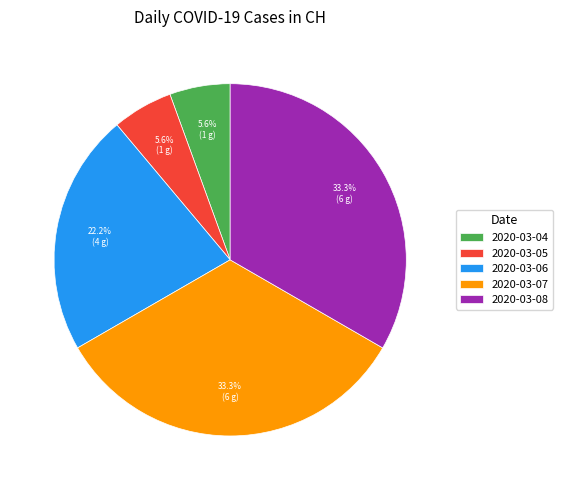

Between 2020-03-08 and 2020-03-06, which is larger?

2020-03-08